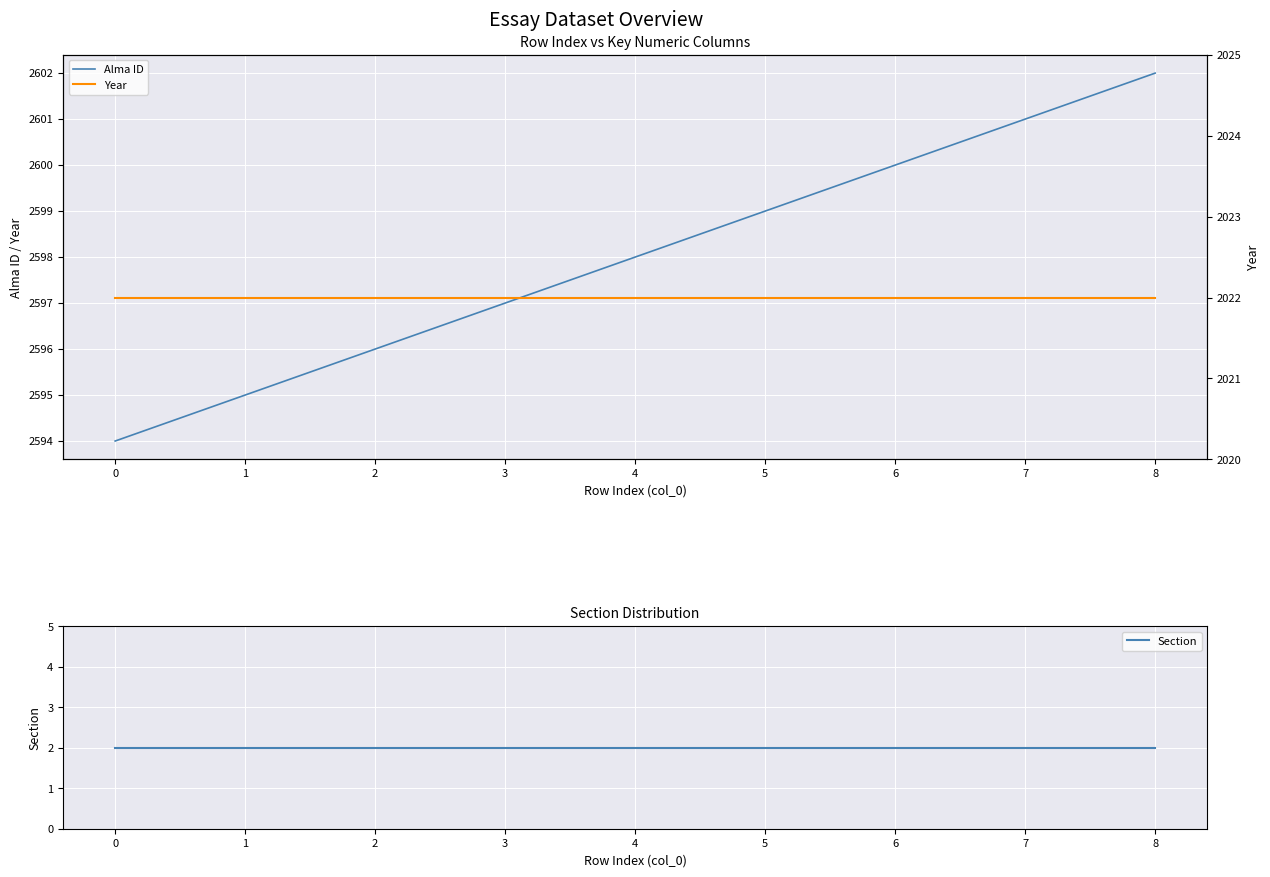

The Year series shows 2022 at 6. True or false?

True